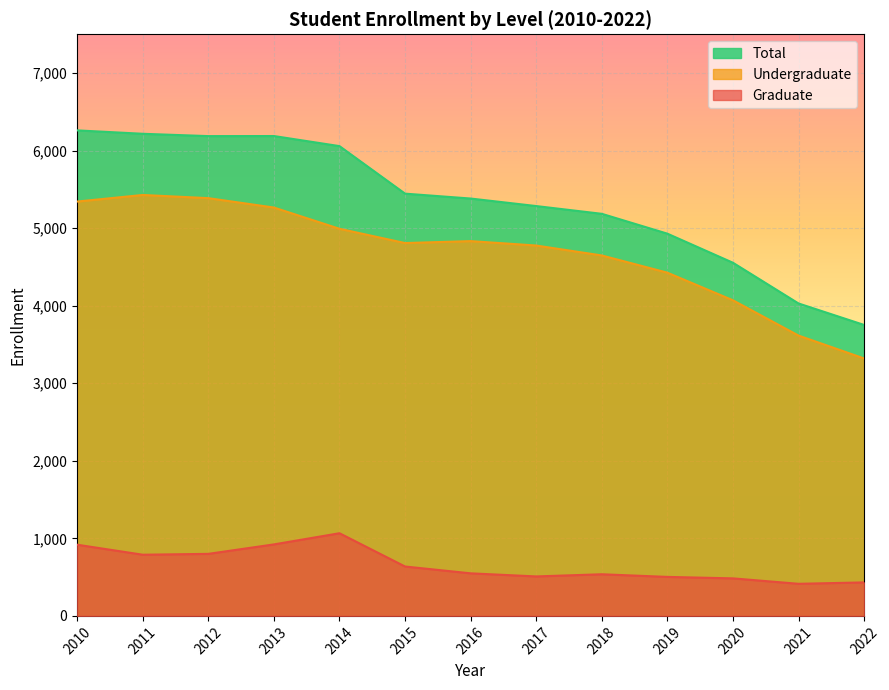

What is the difference between the maximum and second lowest values in the Undergraduate series?

1813